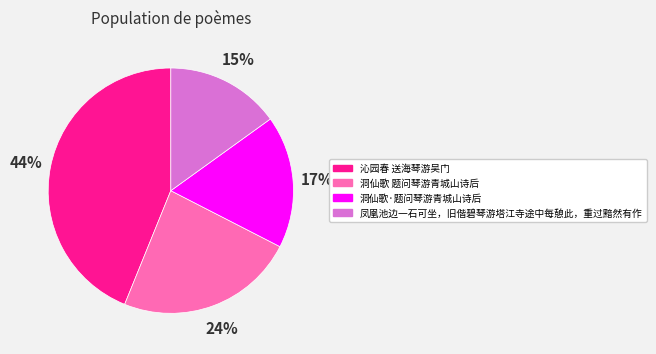

Is 凤凰池边一石可坐，旧偕碧琴游塔江寺途中每憩此，重过黯然有作 the majority of the pie?

No